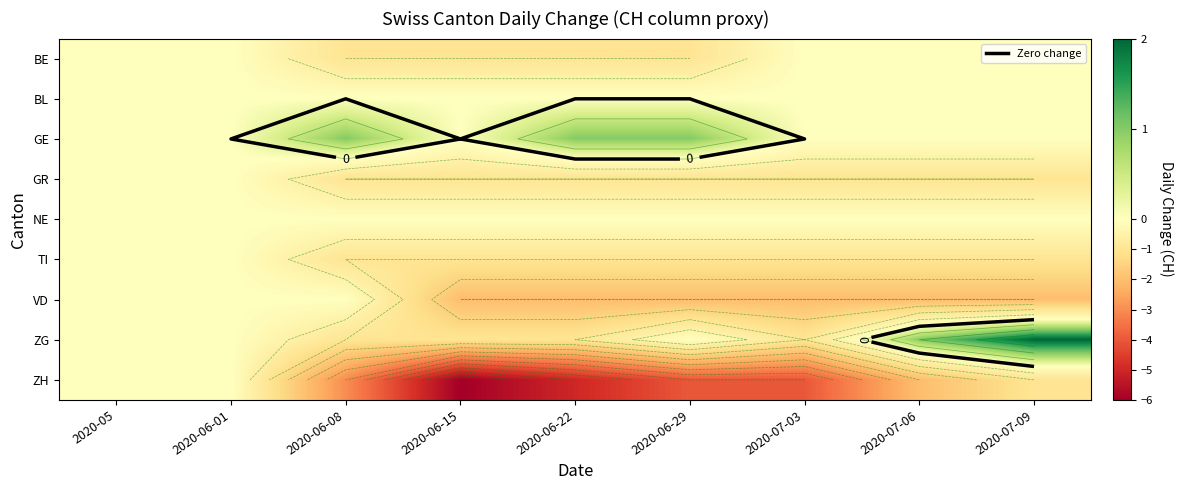

Between 2020-06-29 and 2020-05, which is larger?

2020-05